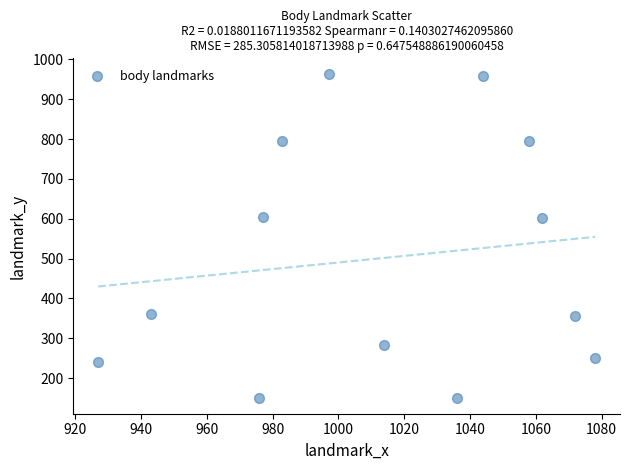

What is the range of X values (max minus min)?

151